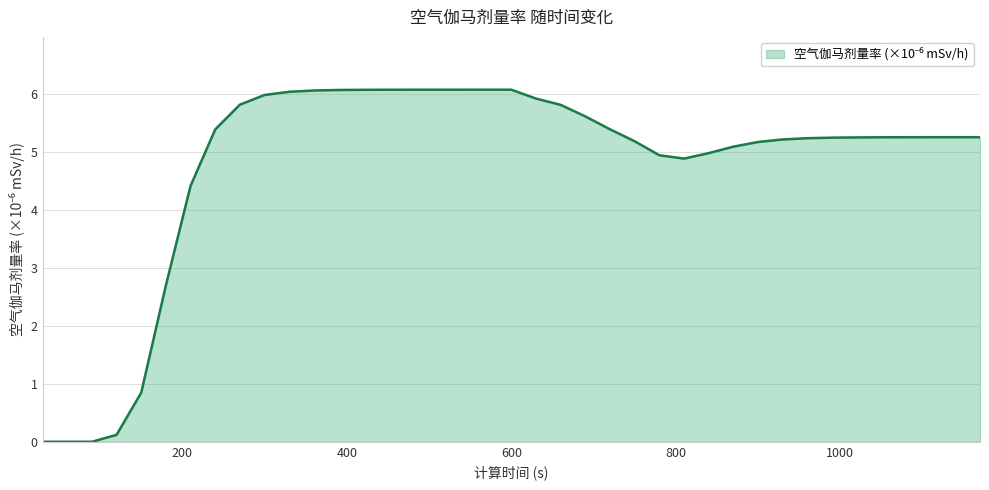

What is the greatest value displayed?

6.1